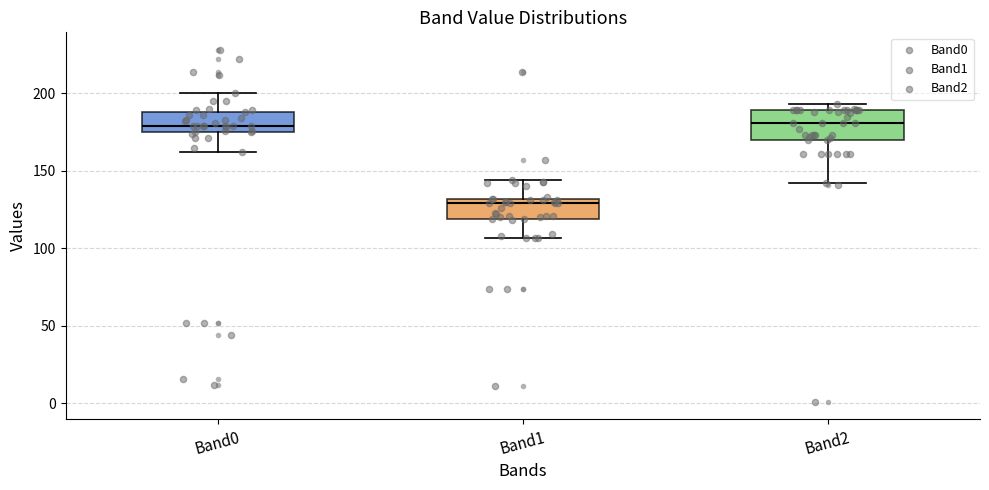

Which box has the lowest median line?

Band1